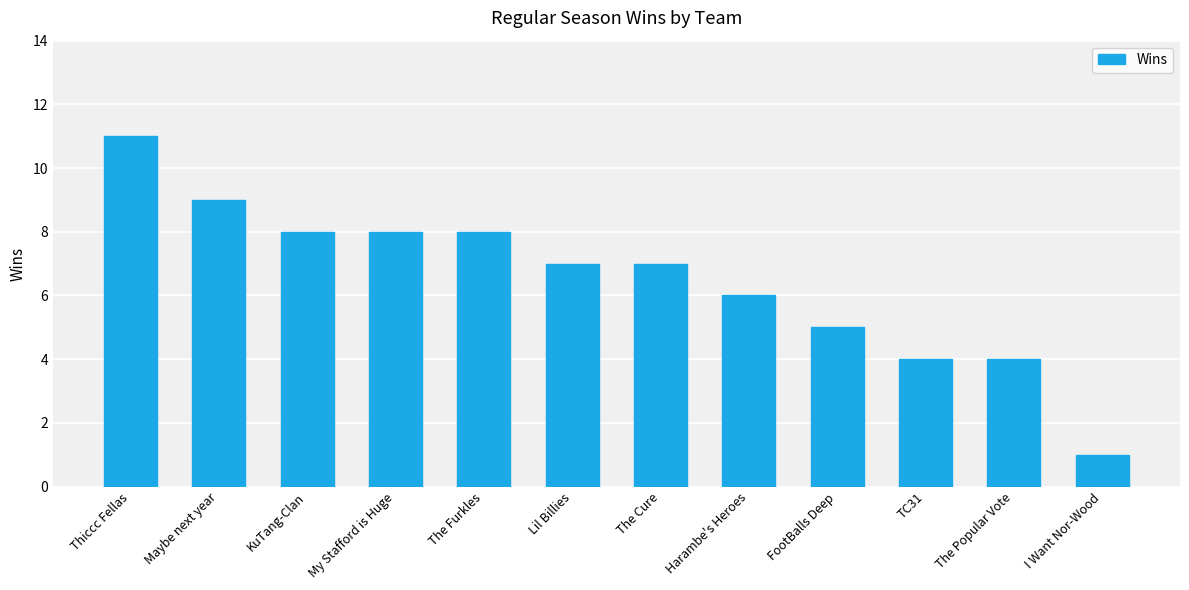

What position from the right is TC31?

3